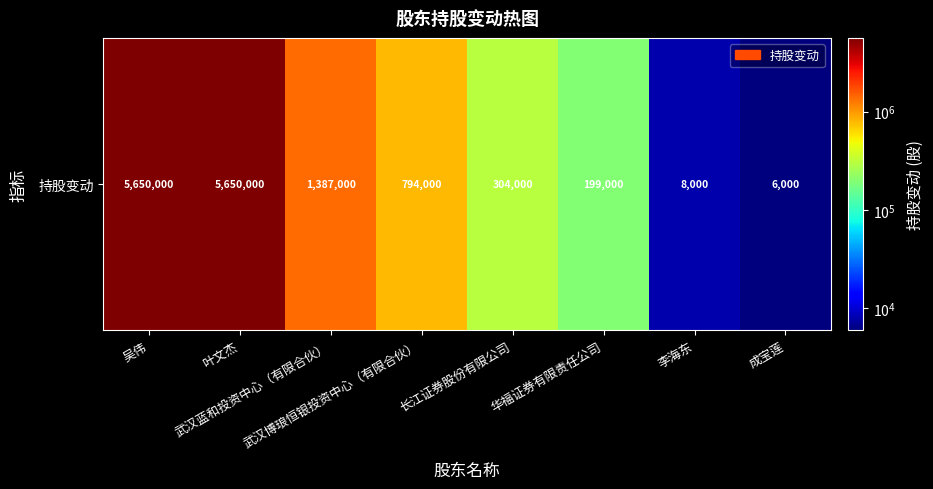

At which label does the data first exceed 794000?

吴伟